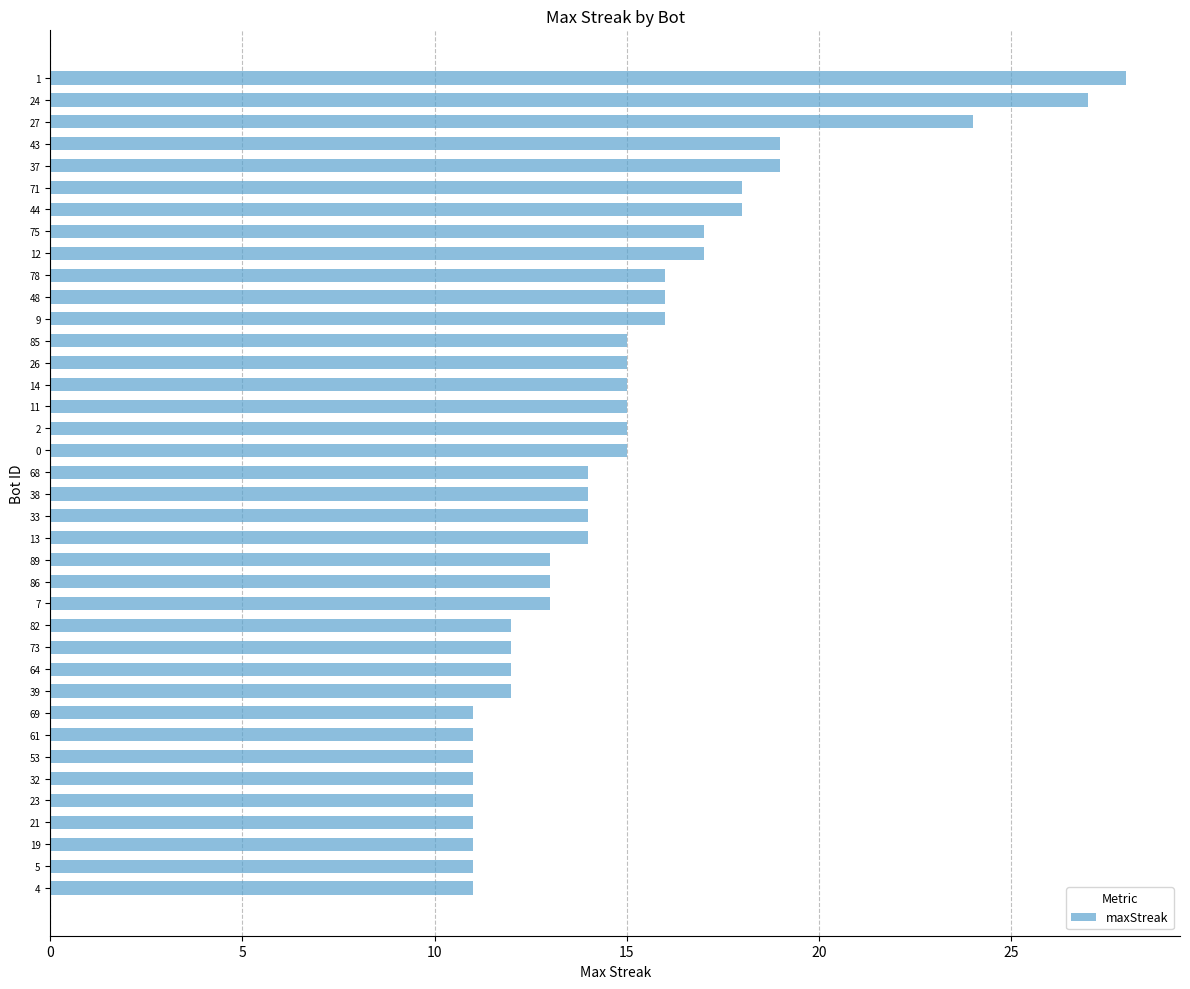

The chart shows a value of 35 at 27. True or false?

False